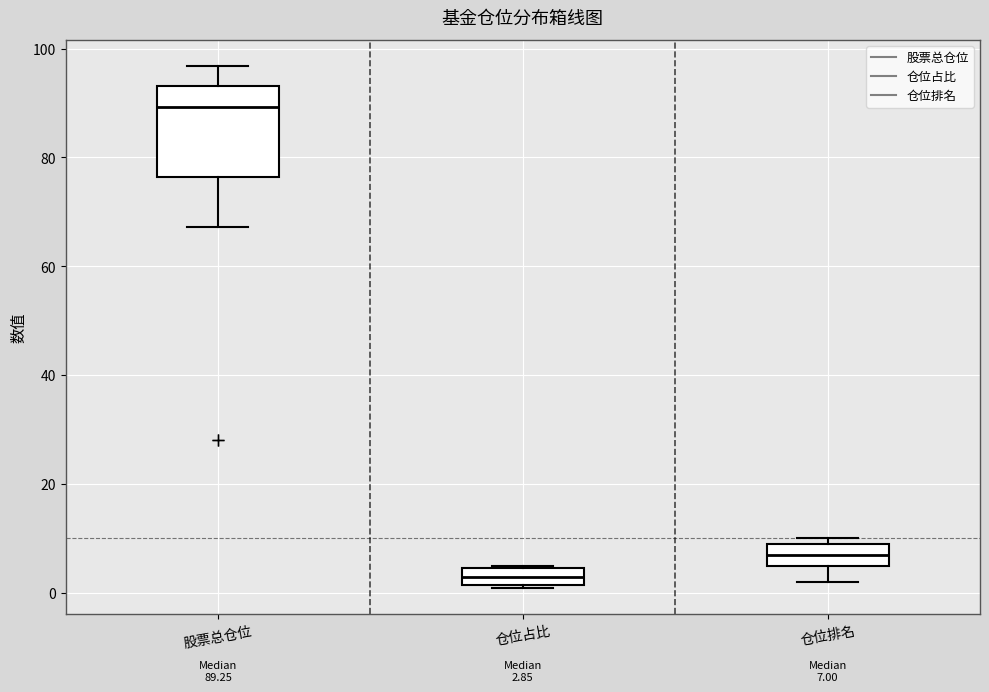

Comparing the boxes themselves (not the whiskers), which one is the tallest?

股票总仓位